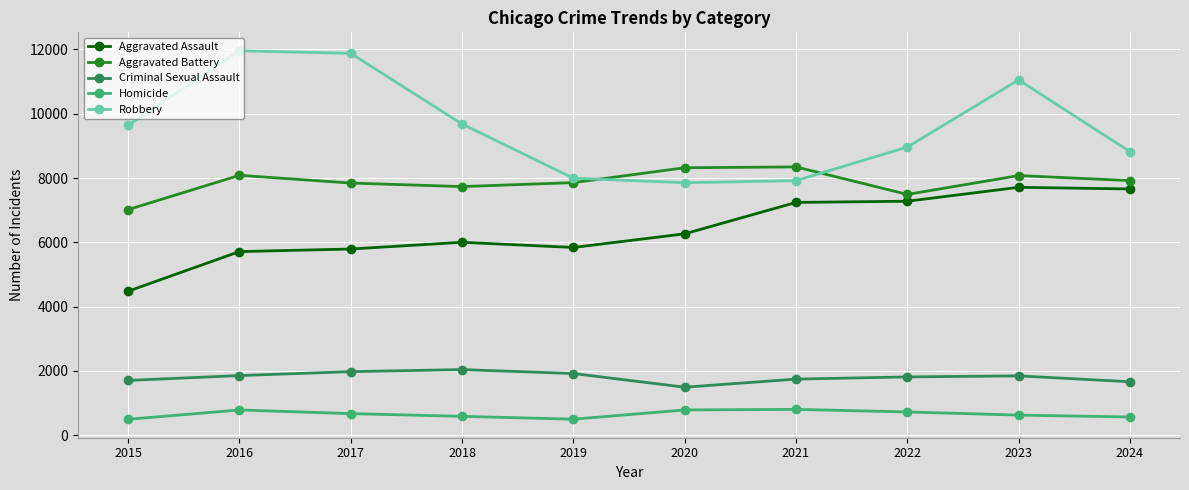

True or false: Aggravated Battery and Aggravated Assault cross at least once.

False